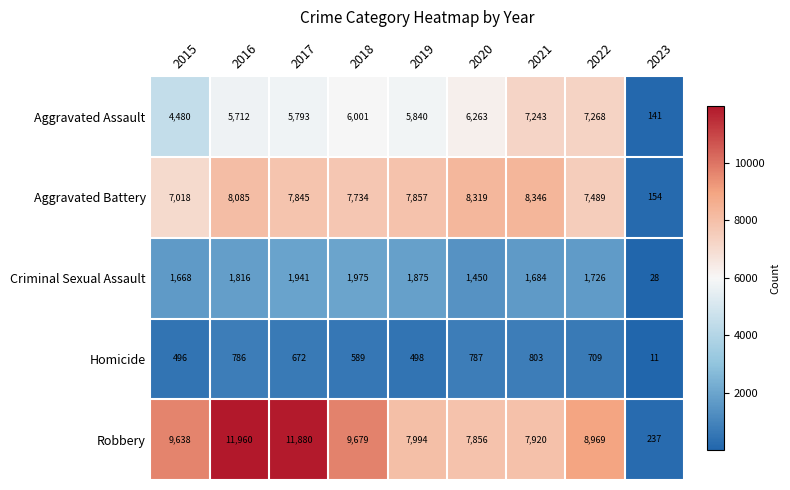

Is it true that Aggravated Assault equals 6263 at 2020?

True